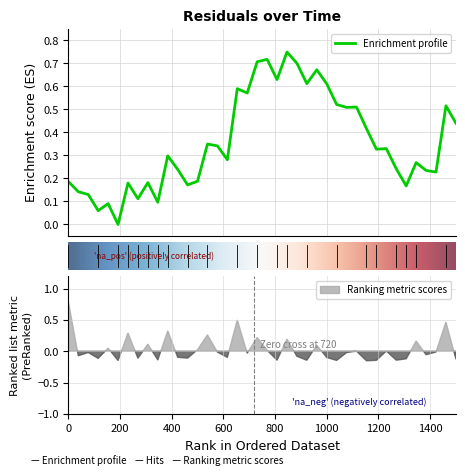

How many values are below 0?

24